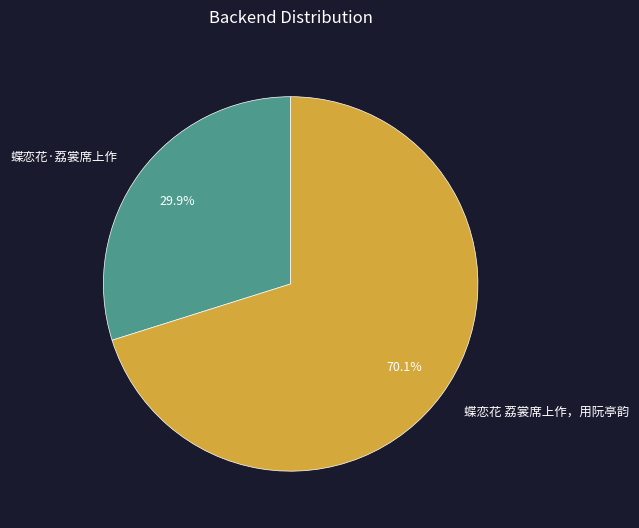

To the nearest percent, what is the difference between the 蝶恋花·荔裳席上作 and 蝶恋花 荔裳席上作，用阮亭韵 slice percentages?

40%